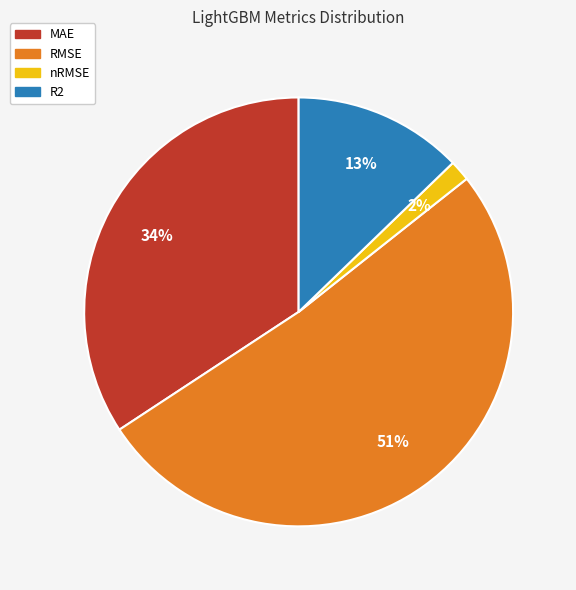

Is the sum of R2 and MAE greater than half?

No